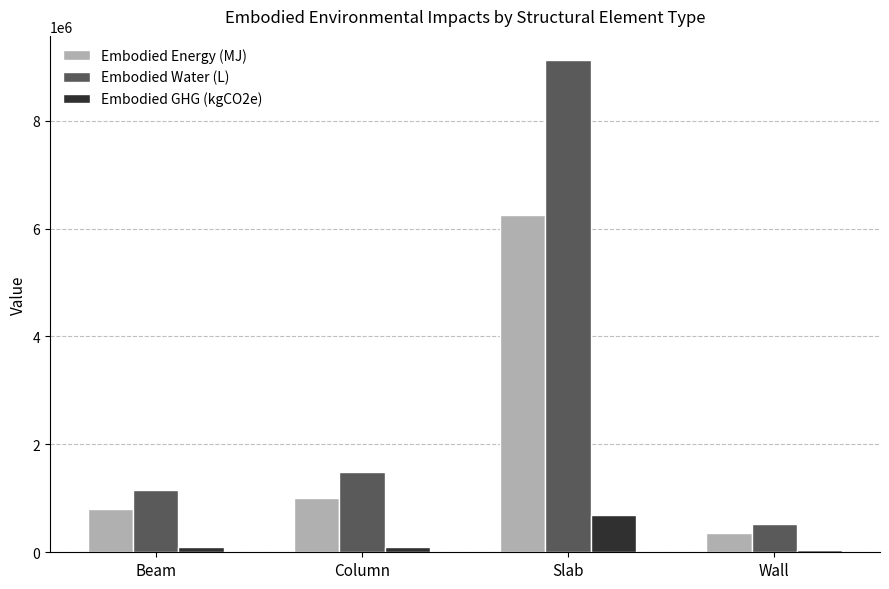

Is it true that Embodied Energy (MJ) equals 349193.8 at Column?

False